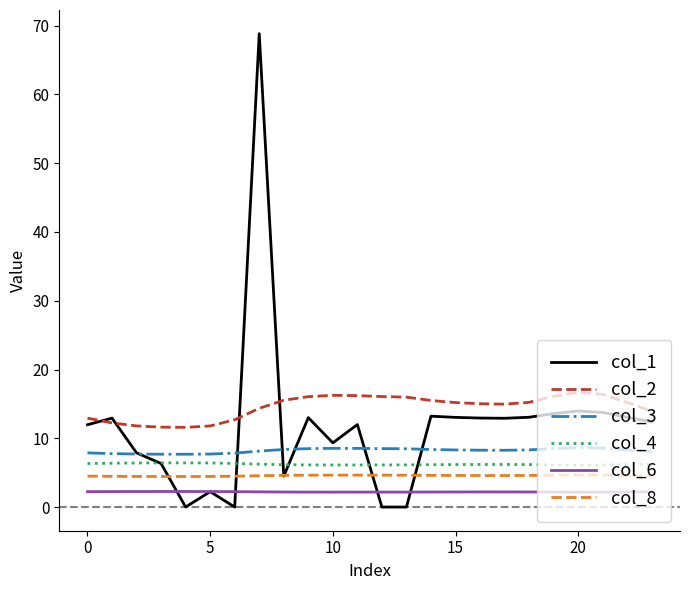

What is the greatest value displayed?

68.8